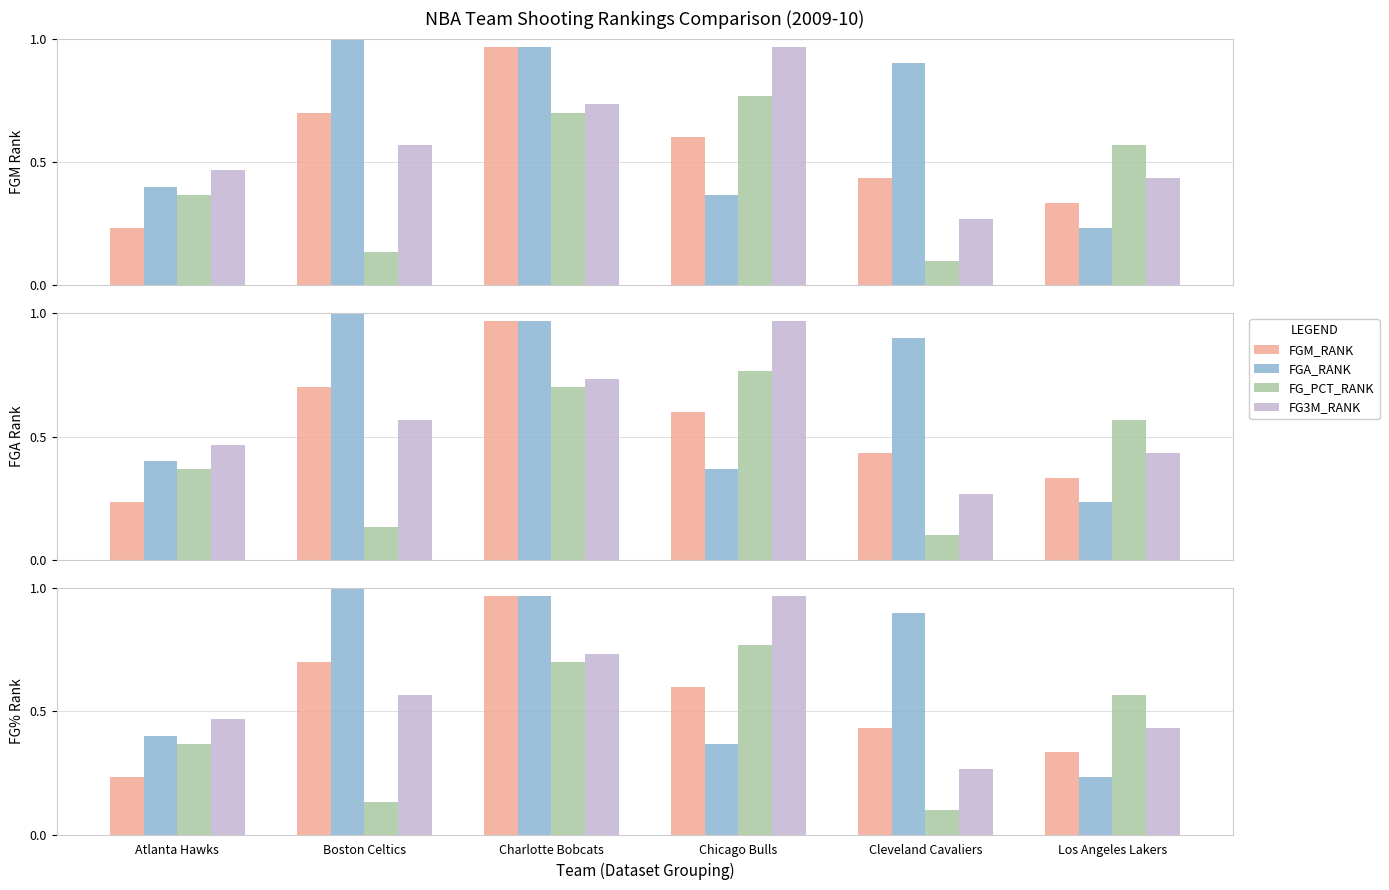

Rank the series at Cleveland Cavaliers from lowest to highest value.

FG_PCT_RANK, FG3M_RANK, FGM_RANK, FGA_RANK